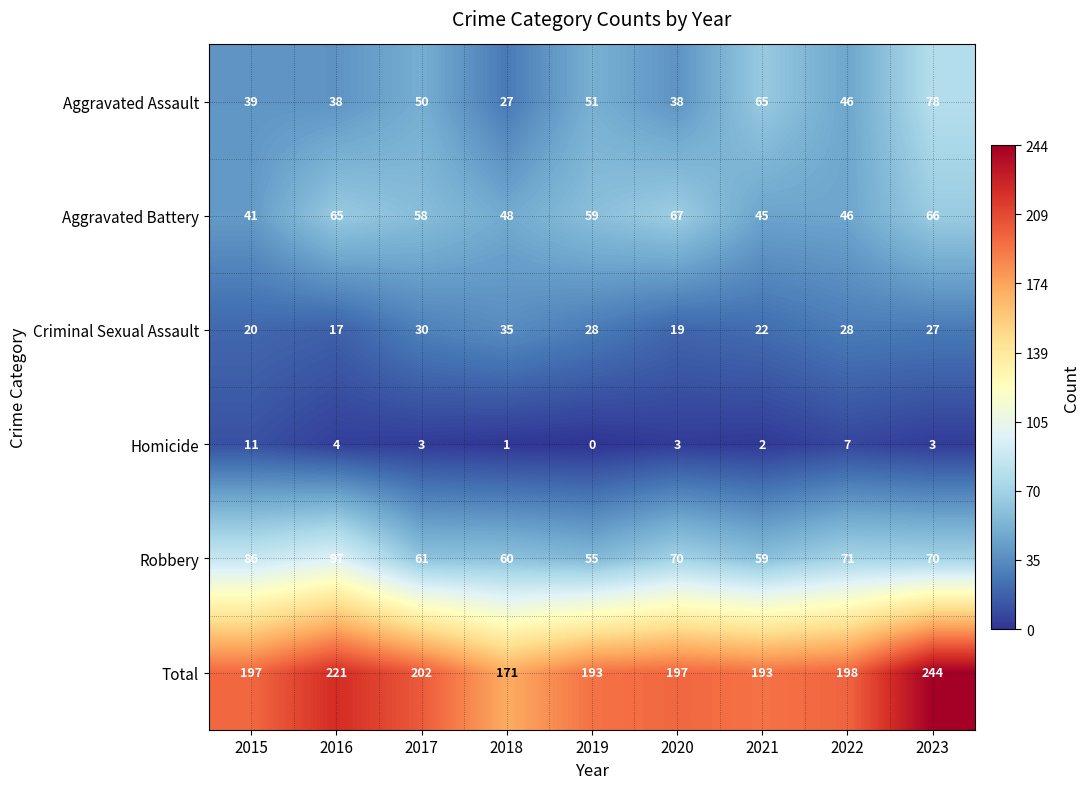

What is the difference between the highest and lowest values at 2018?

170